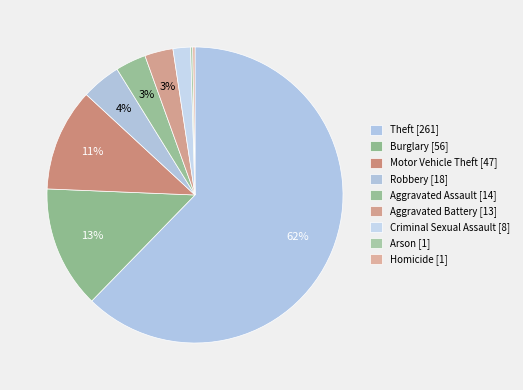

What is the change in value from Robbery to Aggravated Assault?

-4